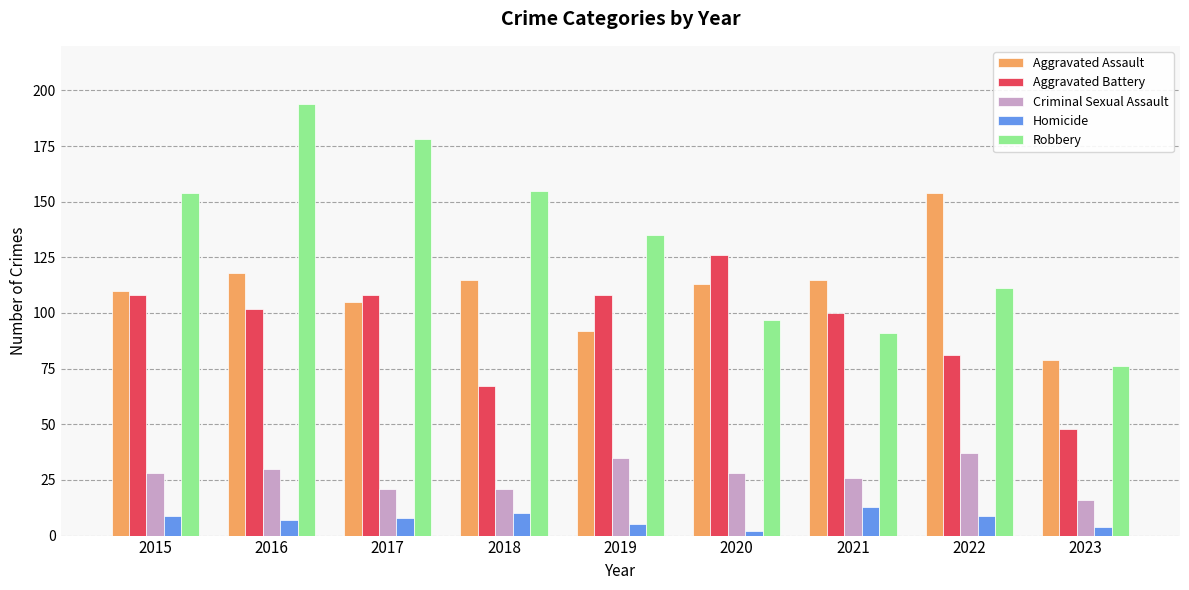

What is the total value across all series at 2022?

392